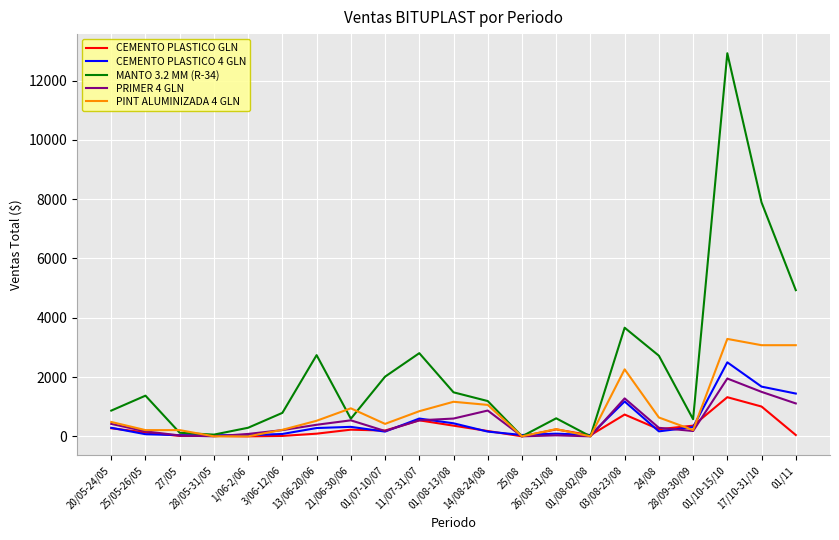

Does the chart have visible grid lines?

Yes